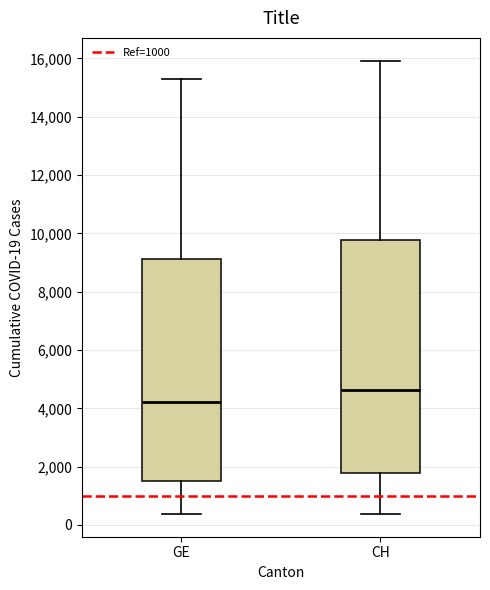

Which box has the lowest median line?

GE